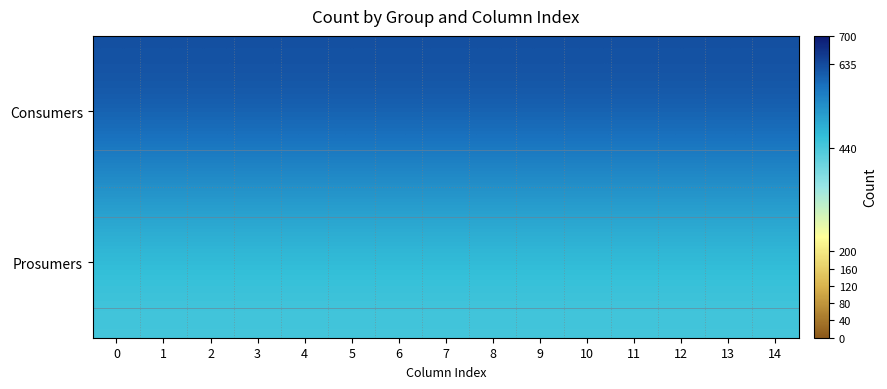

Which series has the largest range (max minus min)?

Consumers